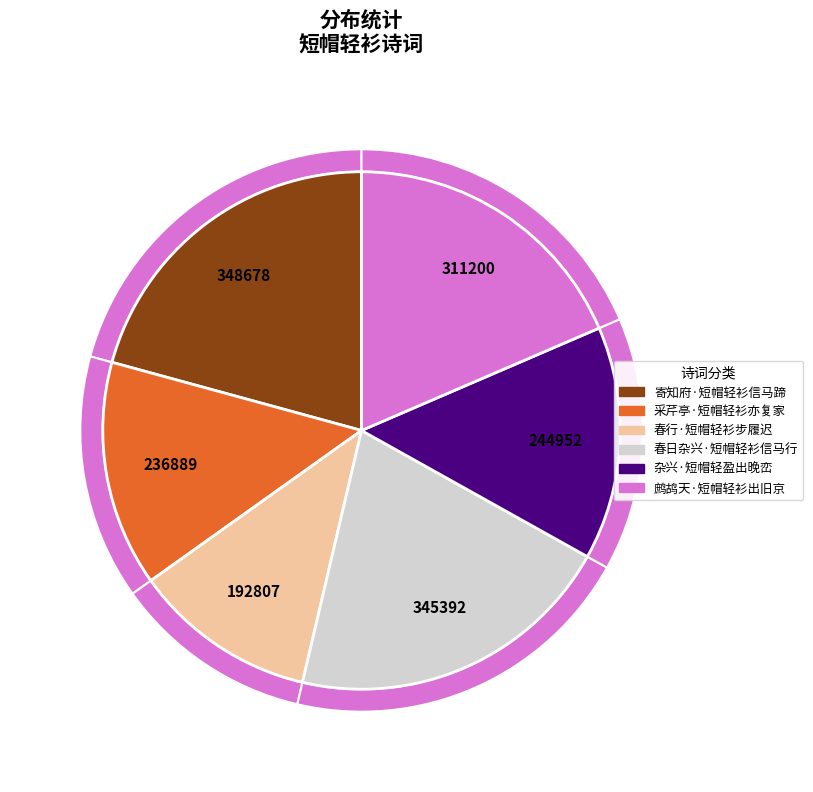

Which slice is the largest?

寄知府·短帽轻衫信马蹄